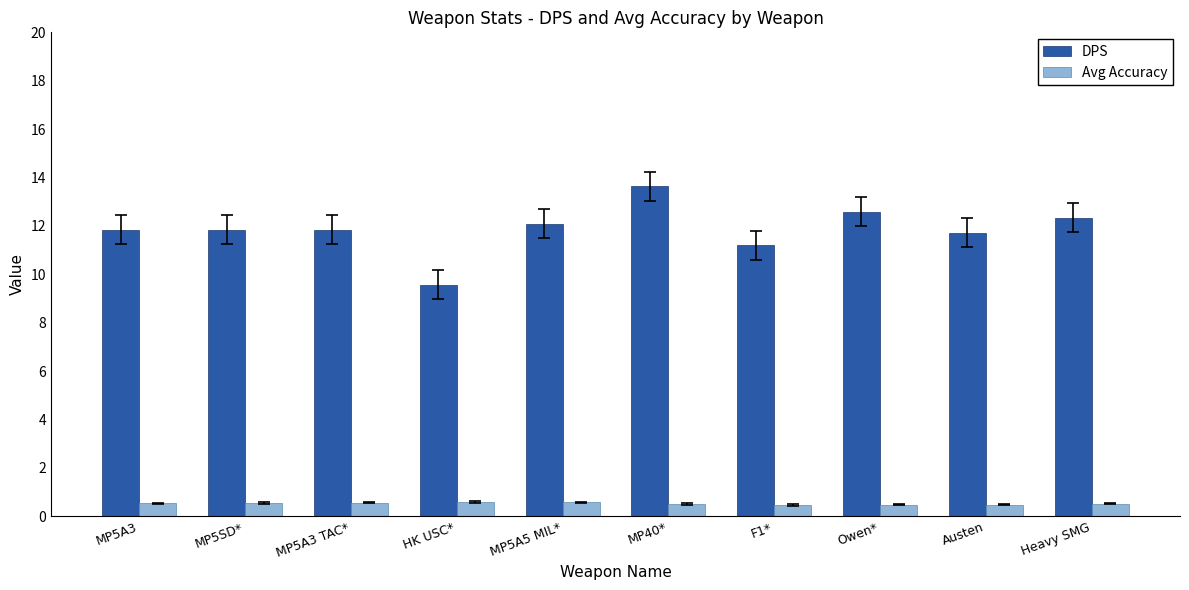

What is the lowest value of the DPS series?

9.6